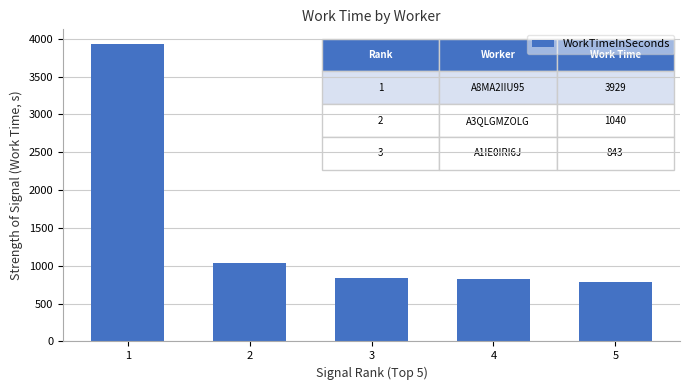

What is the ratio of the value at 5 to the value at 1?

0.2